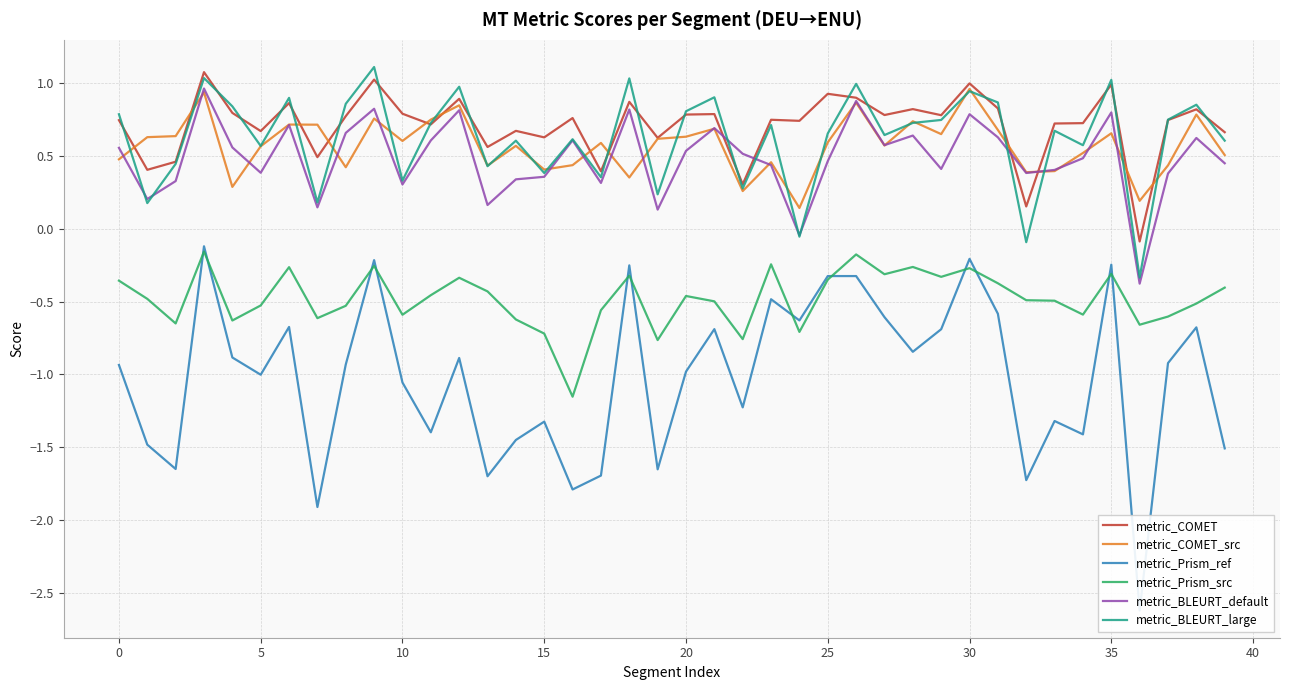

Is it true that metric_Prism_src equals -0.5 at 0?

False